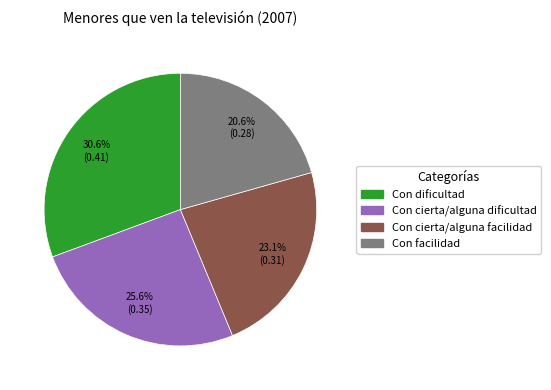

Count the number of slices in the pie.

4